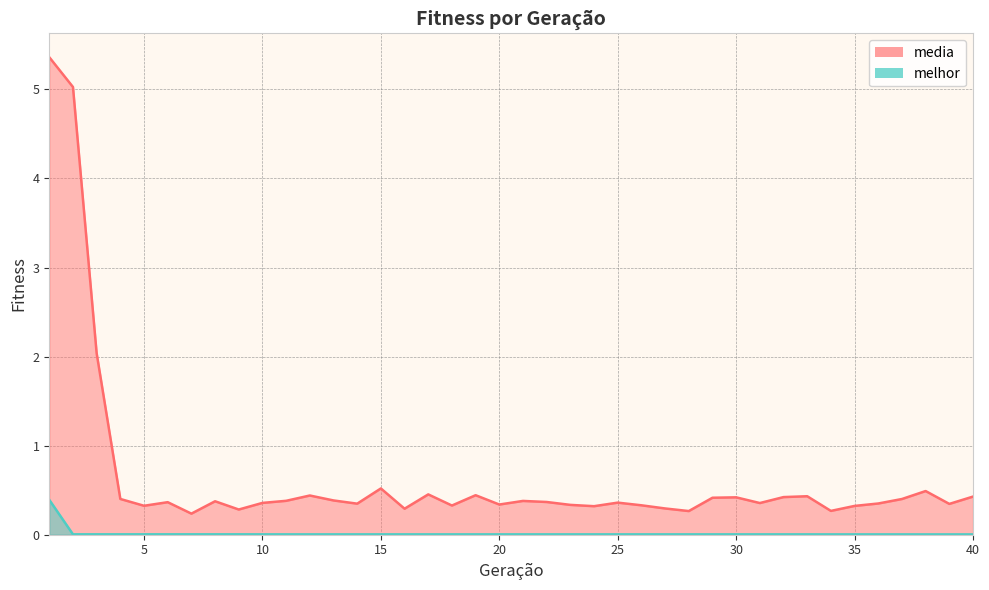

Which series has the largest total across all categories?

media